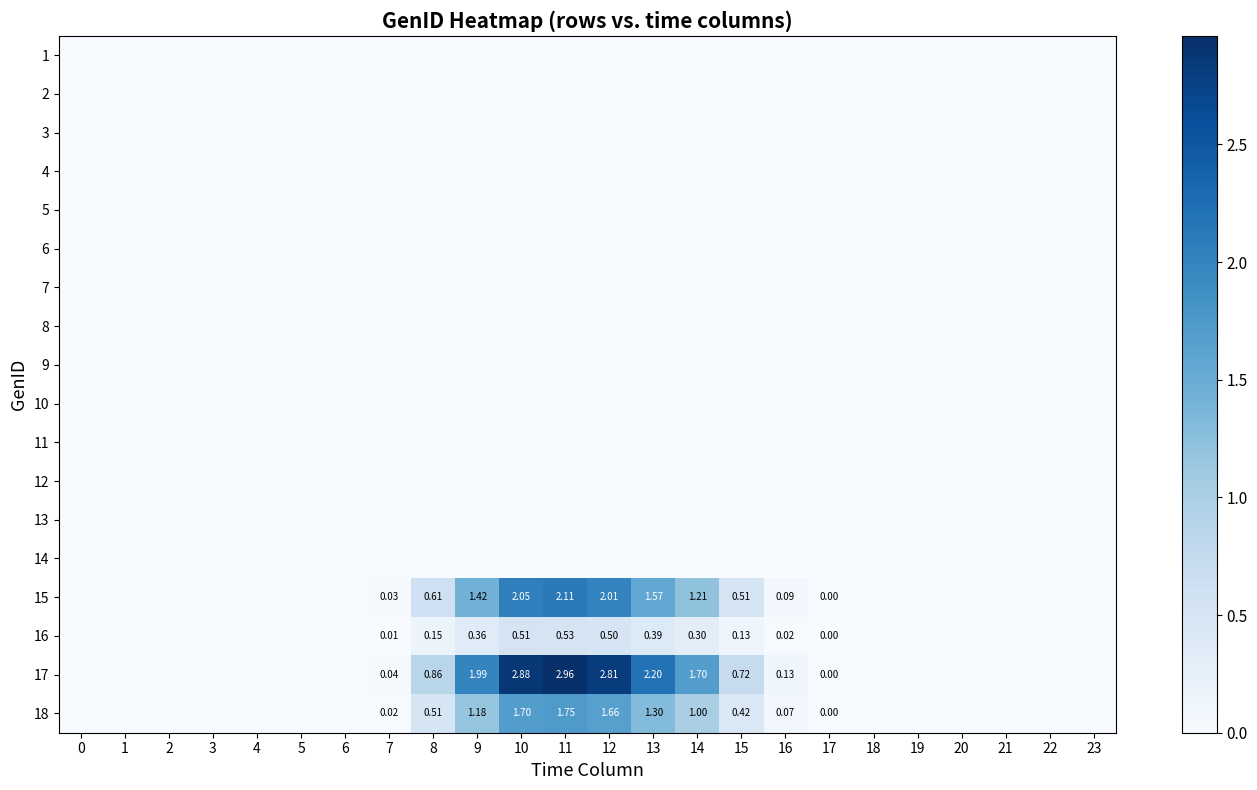

How many data points does each series have?

24